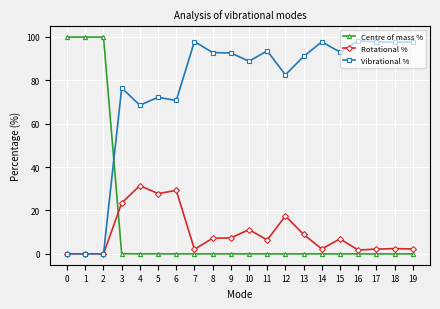

What are all the series names shown in the legend?

Centre of mass %, Rotational %, Vibrational %